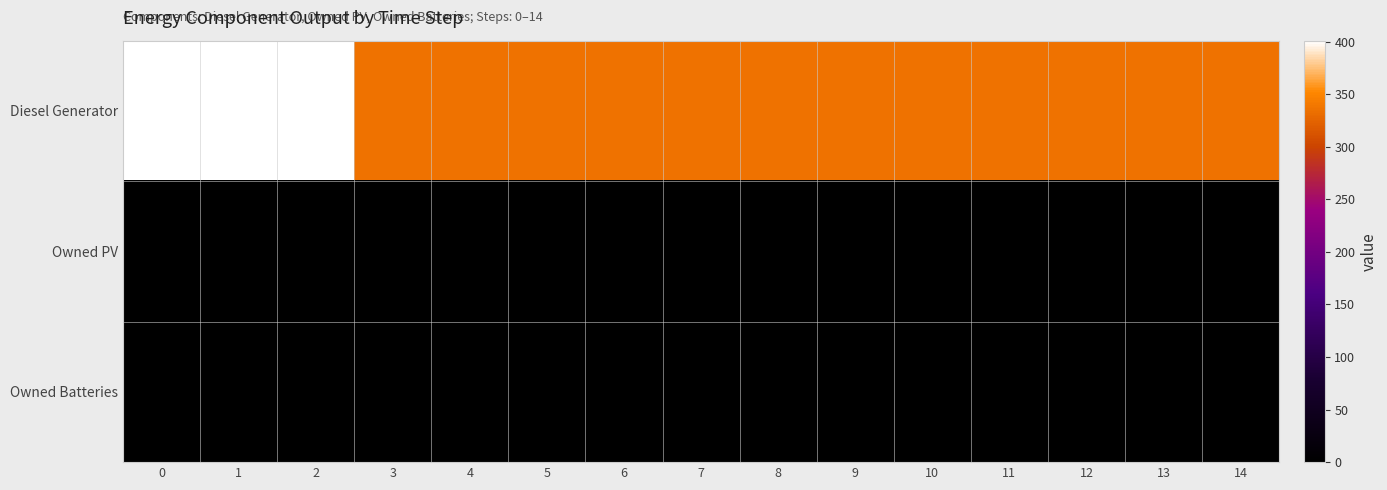

What is the difference between the highest and lowest values at 8?

336